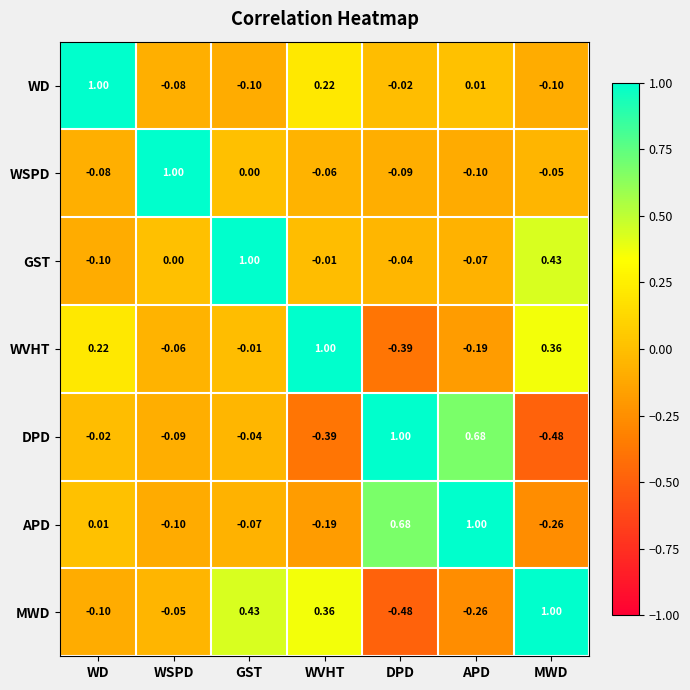

Which category has the lowest value in the WSPD series?

APD